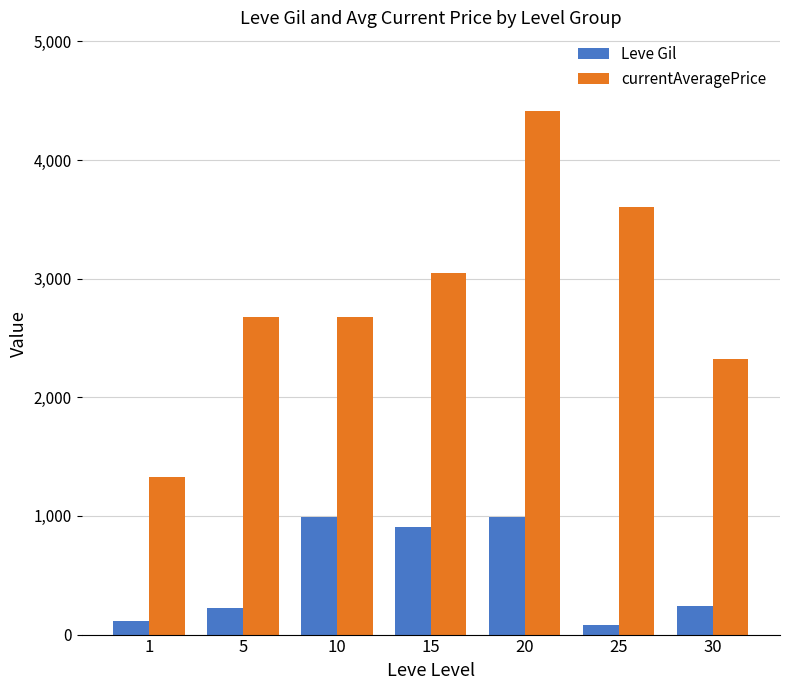

At which category is the sum across all series the highest?

20